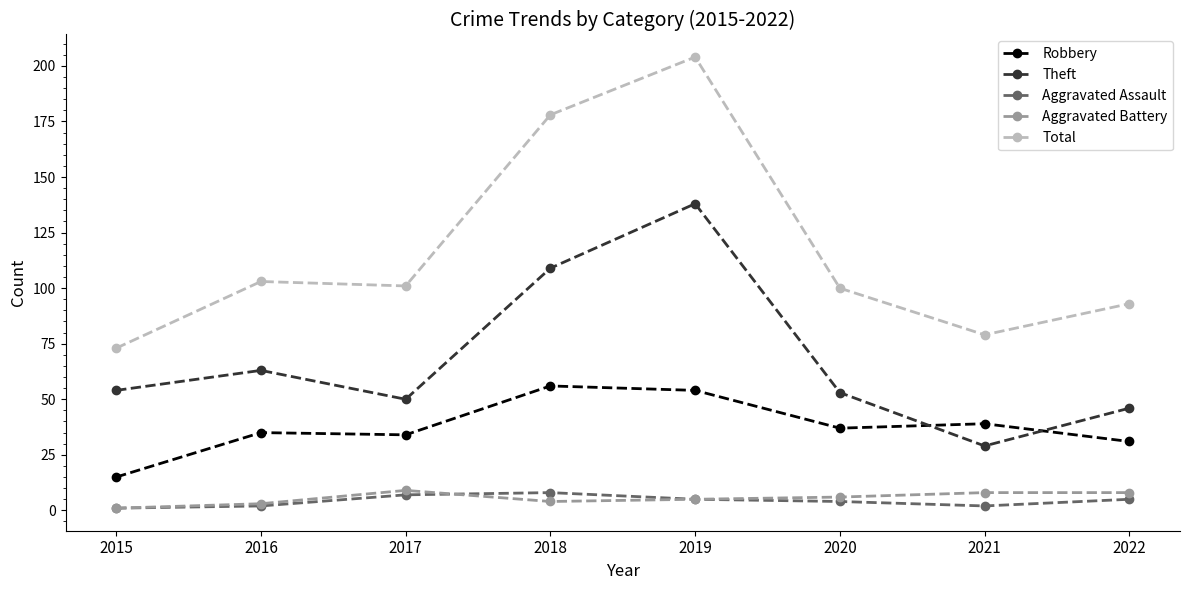

Reading left to right, list all the values displayed in this chart.

Robbery: 15	35	34	56	54	37	39	31
Theft: 54	63	50	109	138	53	29	46
Aggravated Assault: 1	2	7	8	5	4	2	5
Aggravated Battery: 1	3	9	4	5	6	8	8
Total: 73	103	101	178	204	100	79	93